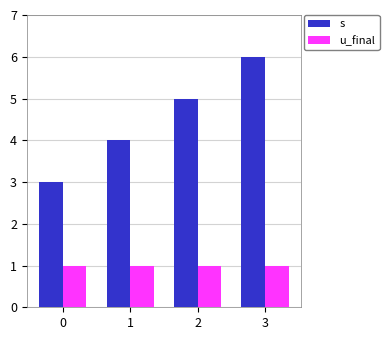

How many groups of bars are there?

4